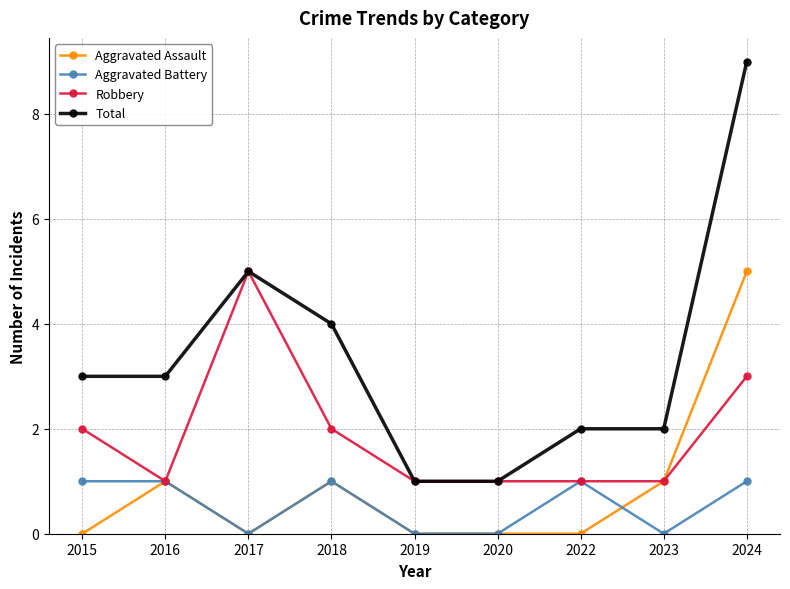

Between 2022 and 2024, which series saw the biggest shift?

Total